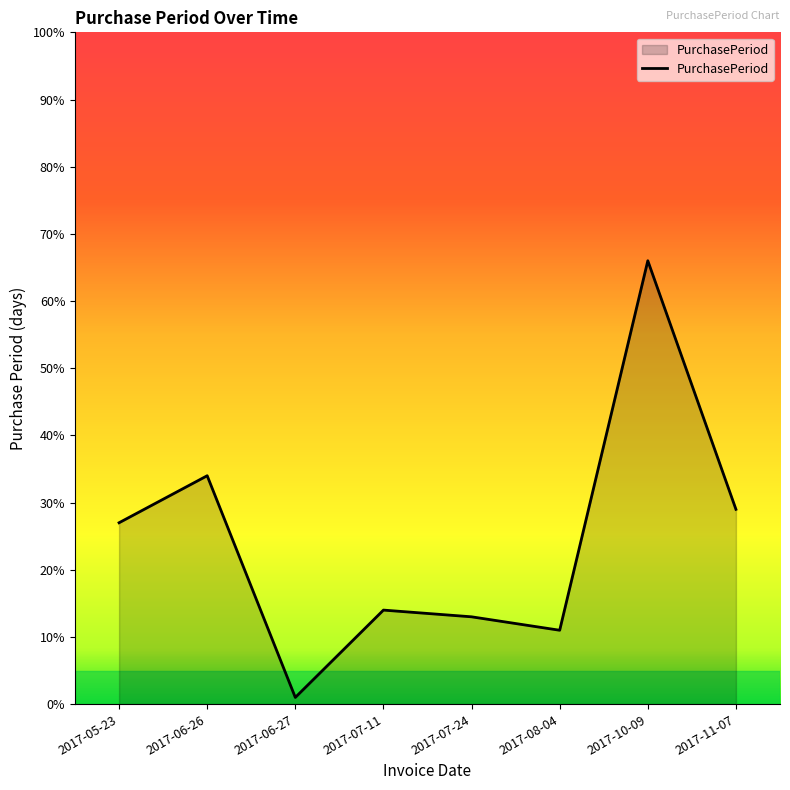

True or false: there are more than 1 points higher than both neighbors.

True